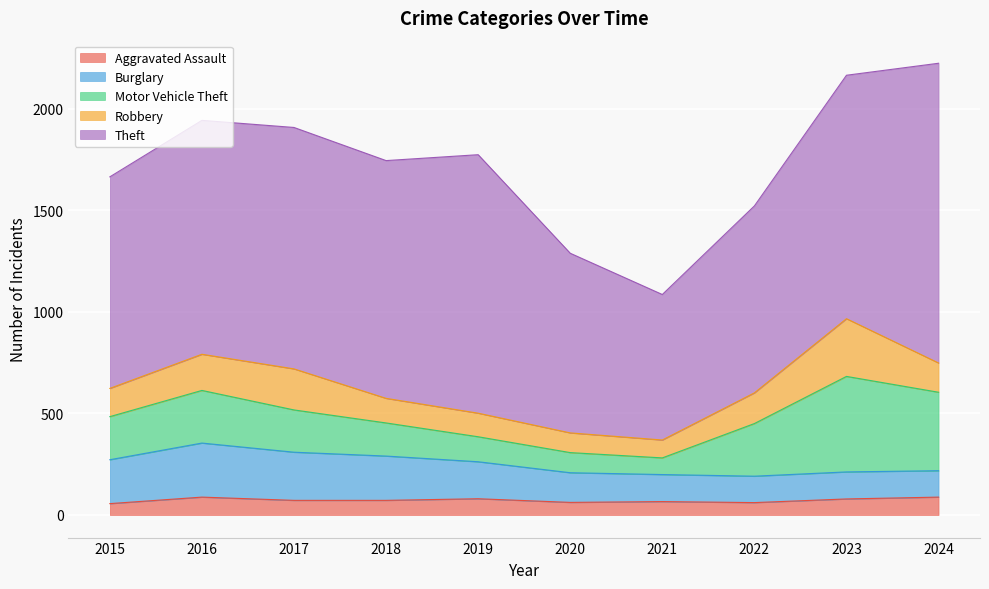

What is the value of the Robbery point at the 6th from the left?

97